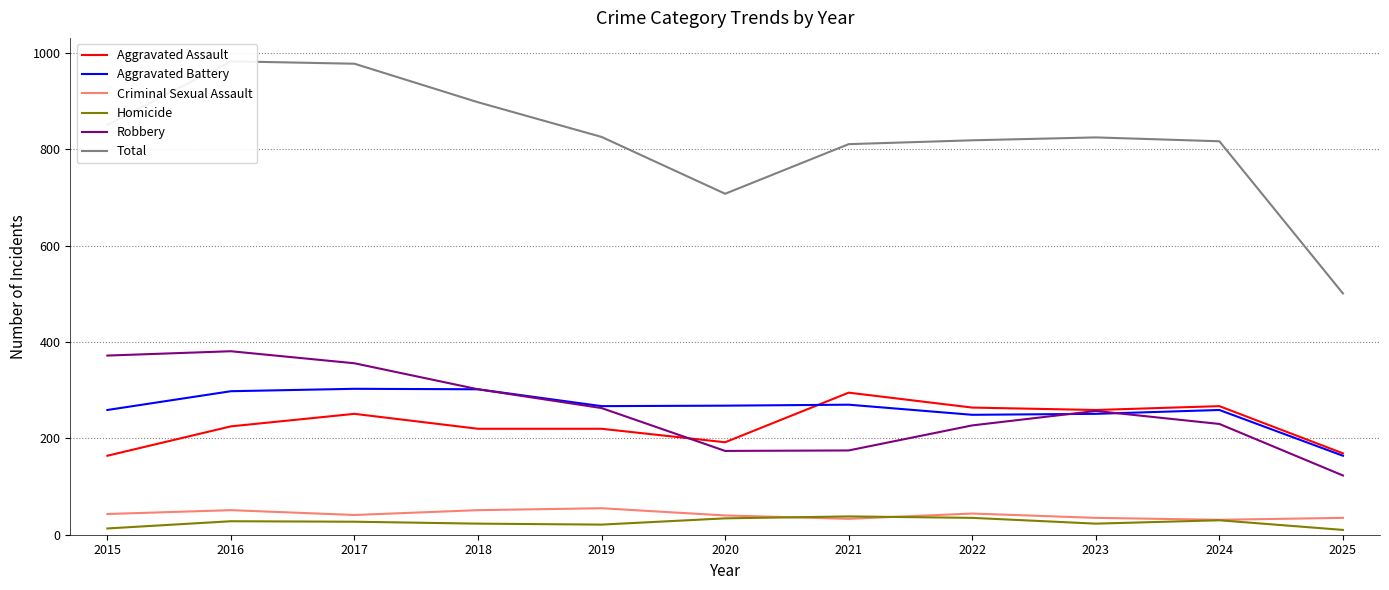

True or false: Criminal Sexual Assault and Robbery intersect in this chart.

False